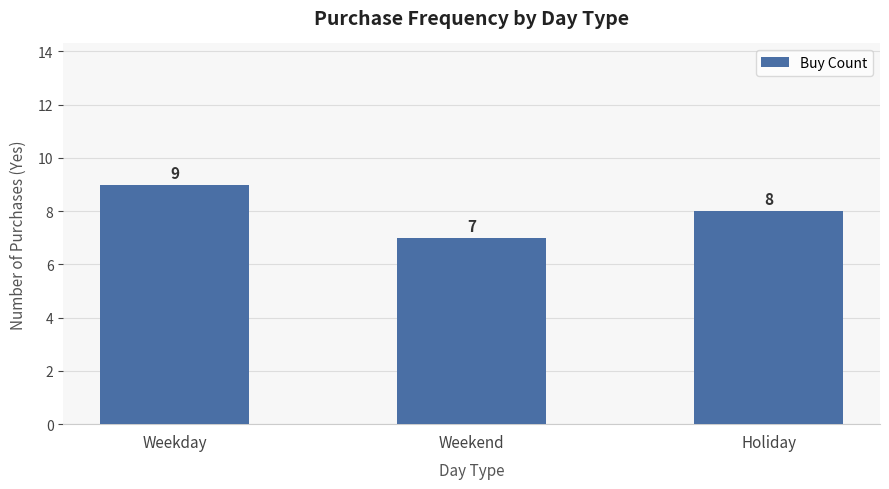

What position from the left is Holiday?

3